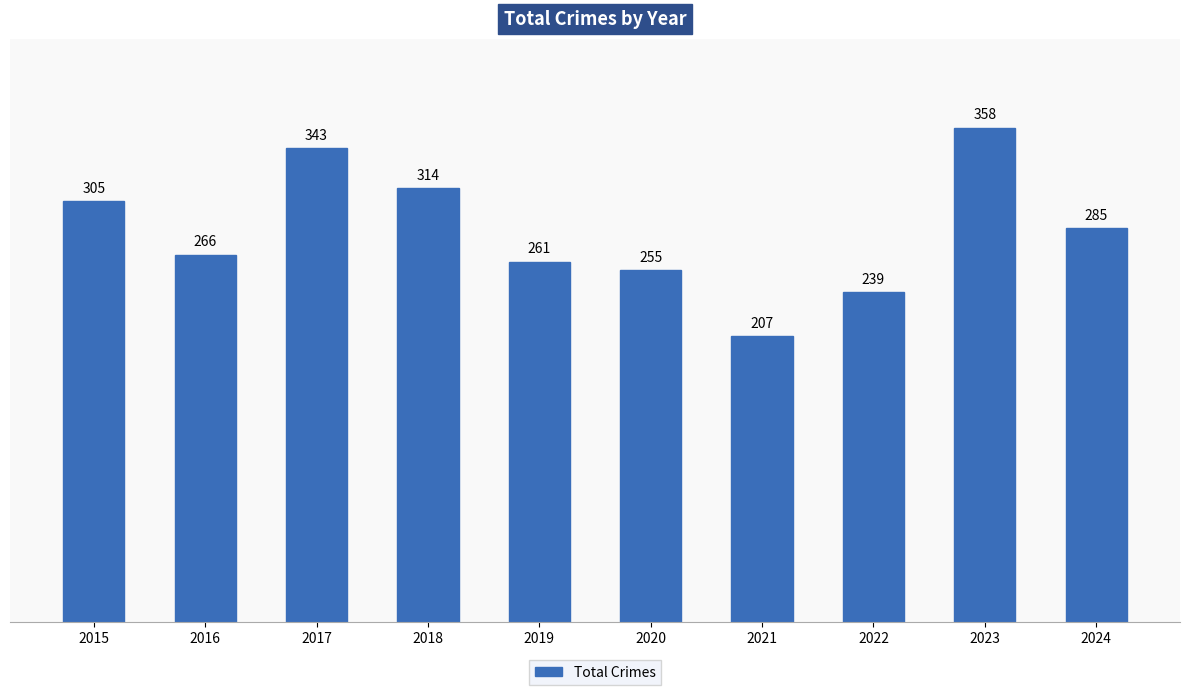

What is the approximate value at 2020?

255